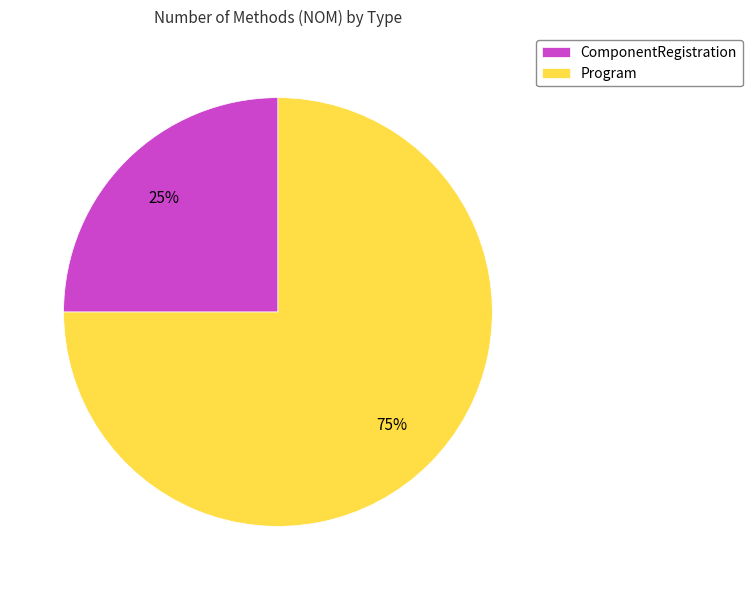

To the nearest percent, what is the average slice percentage?

50%